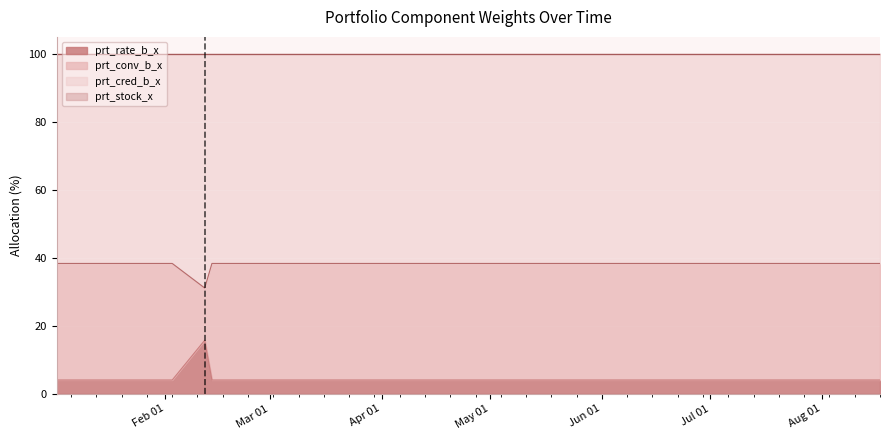

What is the maximum value for prt_rate_b_x?

15.7